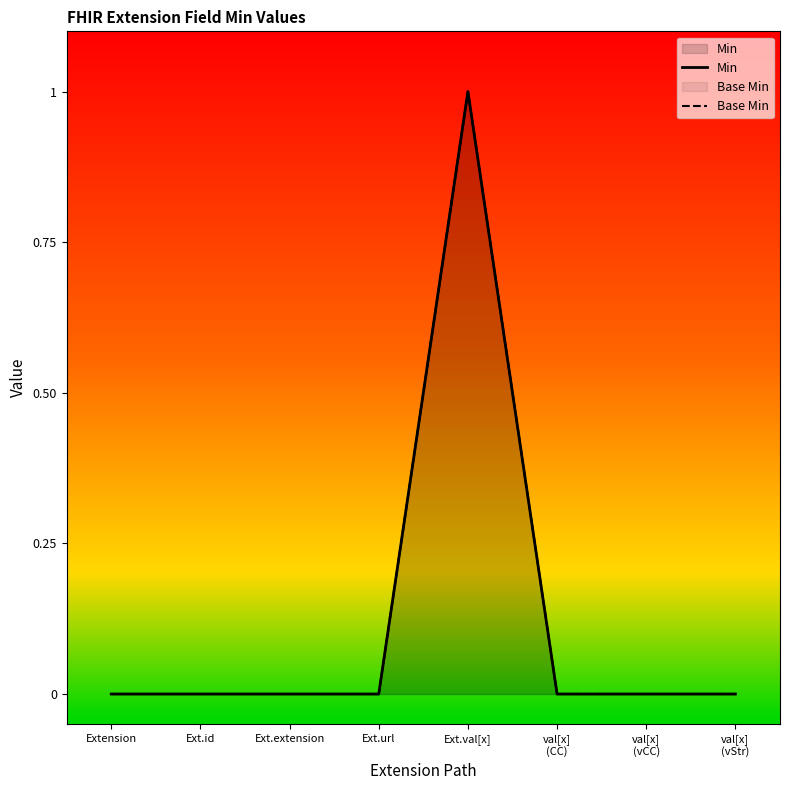

What is the difference between the maximum and minimum values in the Base Min series?

1